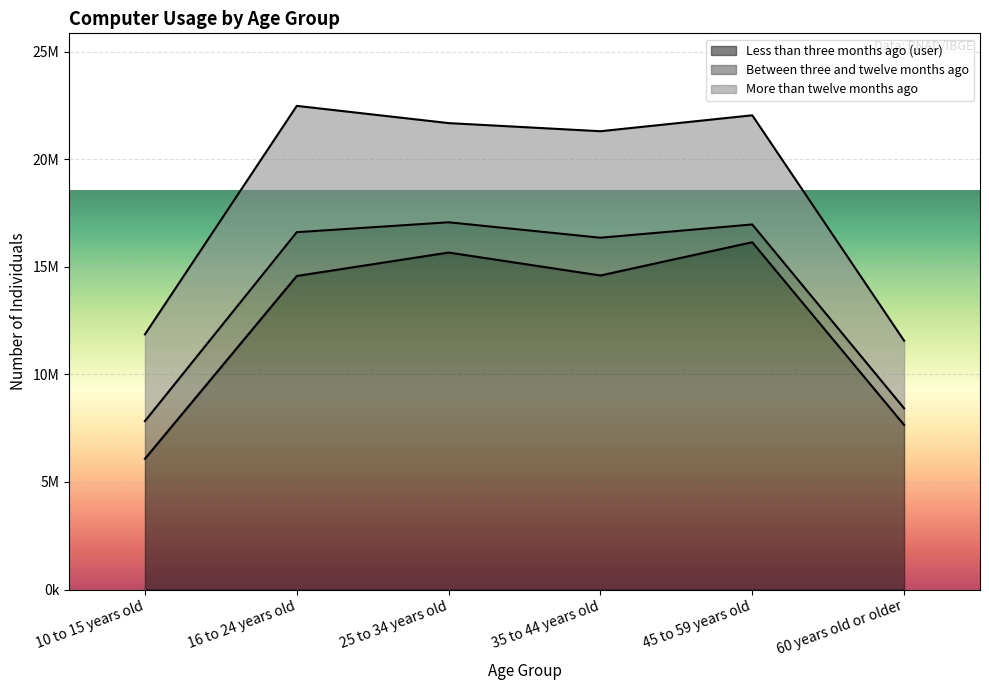

True or false: Less than three months ago (user) has more than 0 interior local peaks.

True